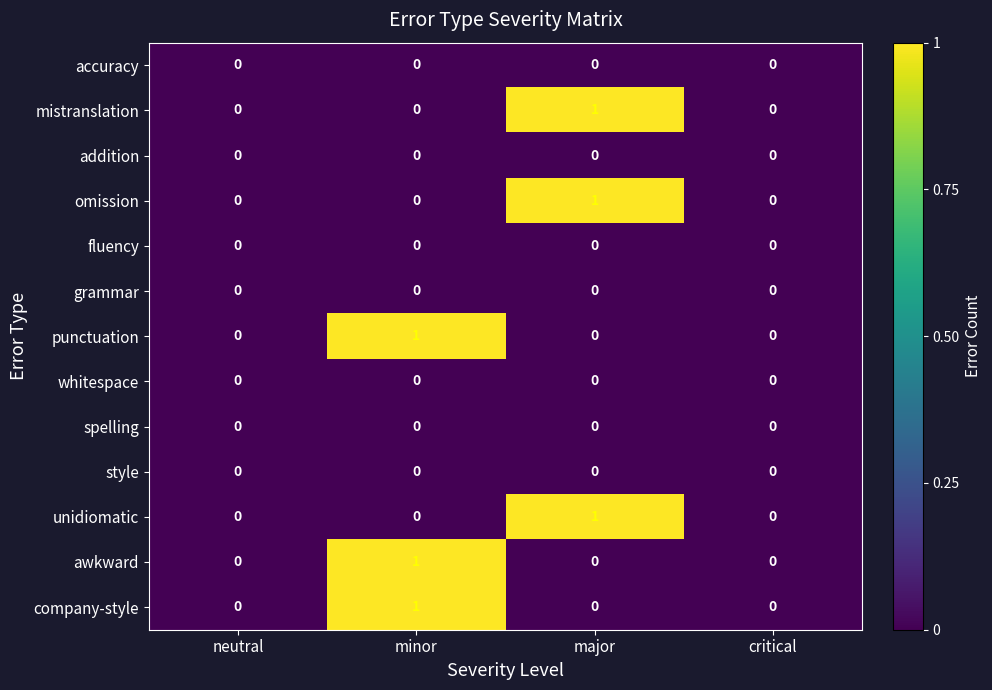

How many punctuation values are between 0 and 1?

4